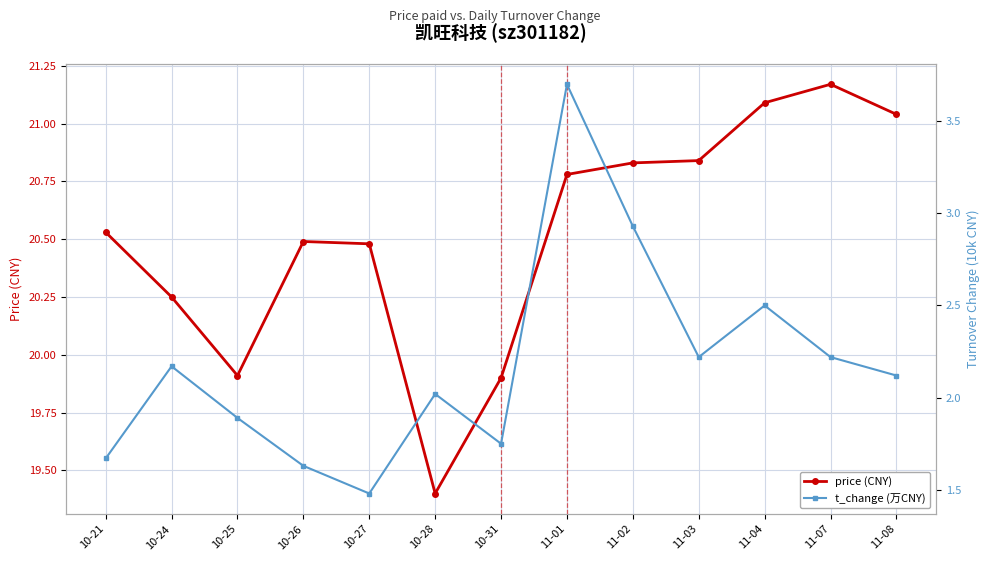

True or false: t_change (万CNY) has a value of 2.1 at 10-26.

False